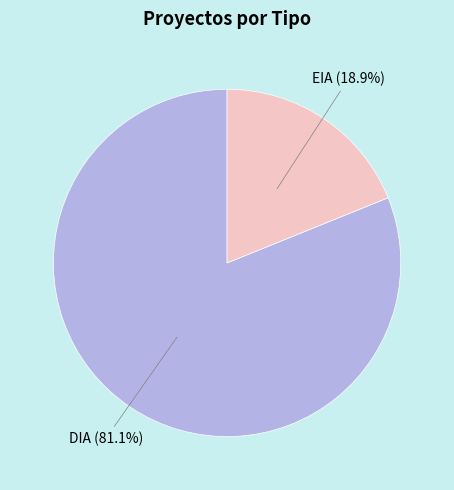

To the nearest percent, what portion does DIA represent?

81%